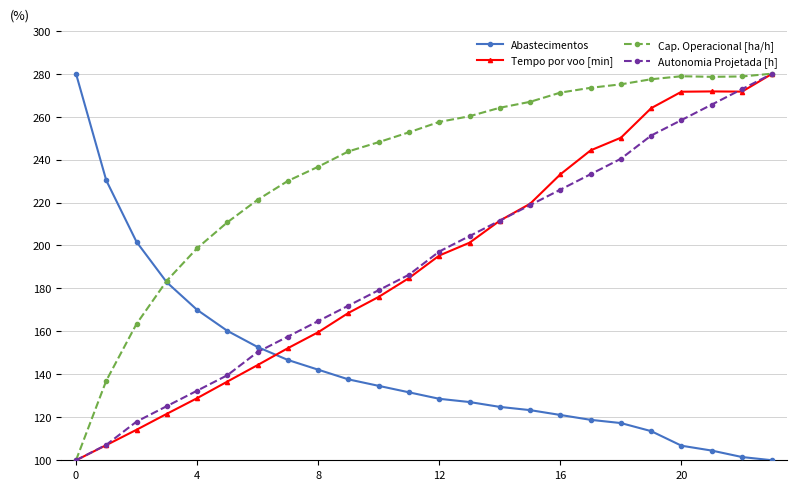

True or false: Autonomia Projetada [h] has more than 1 points higher than both neighbors.

False